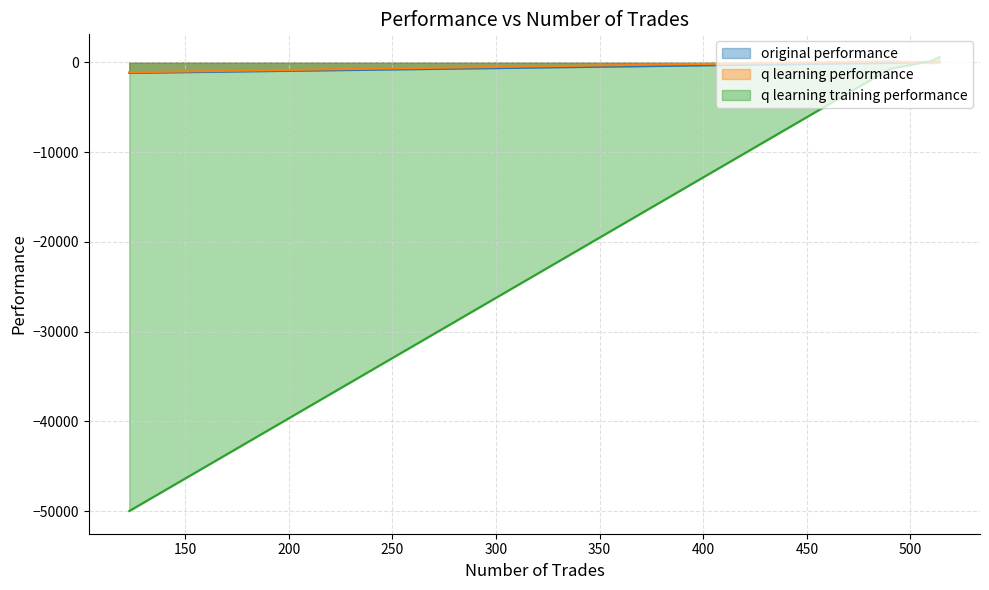

Which series has the widest spread of values?

q learning training performance